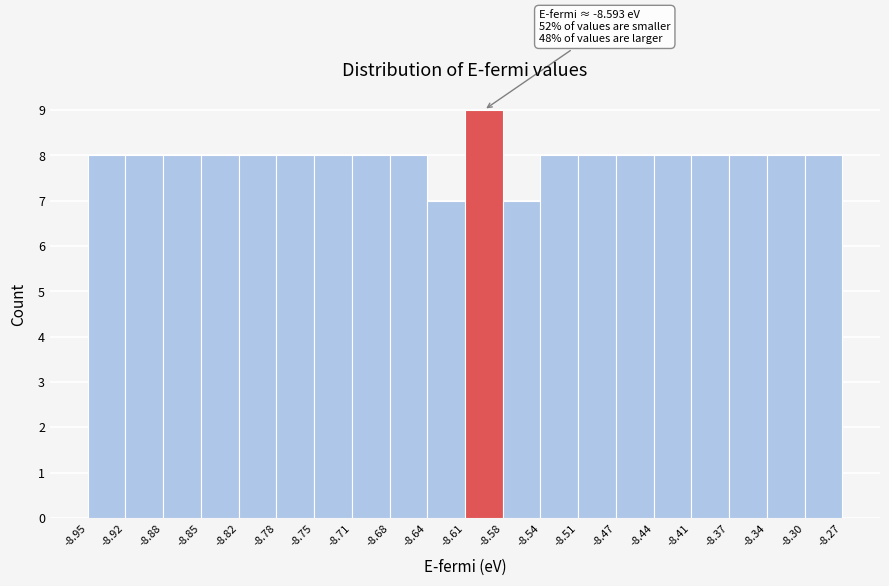

Which range on the x-axis has the tallest bar?

-8.61 to -8.58